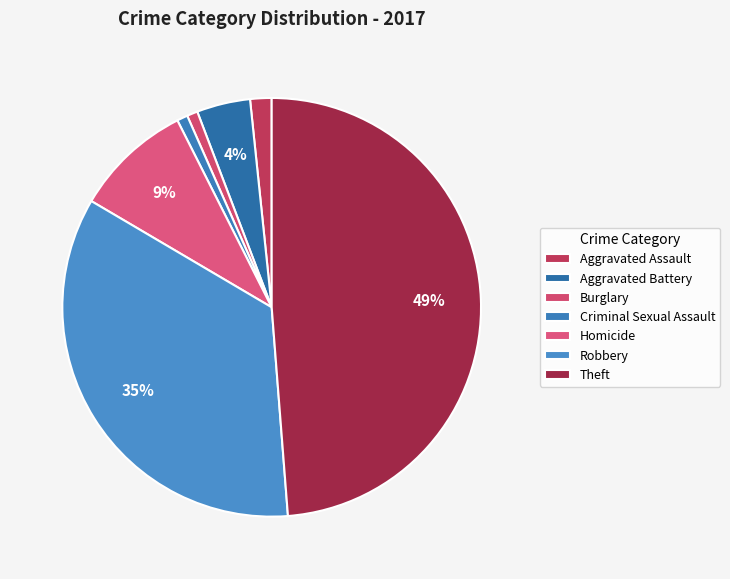

Does Homicide represent more than half of the total?

No